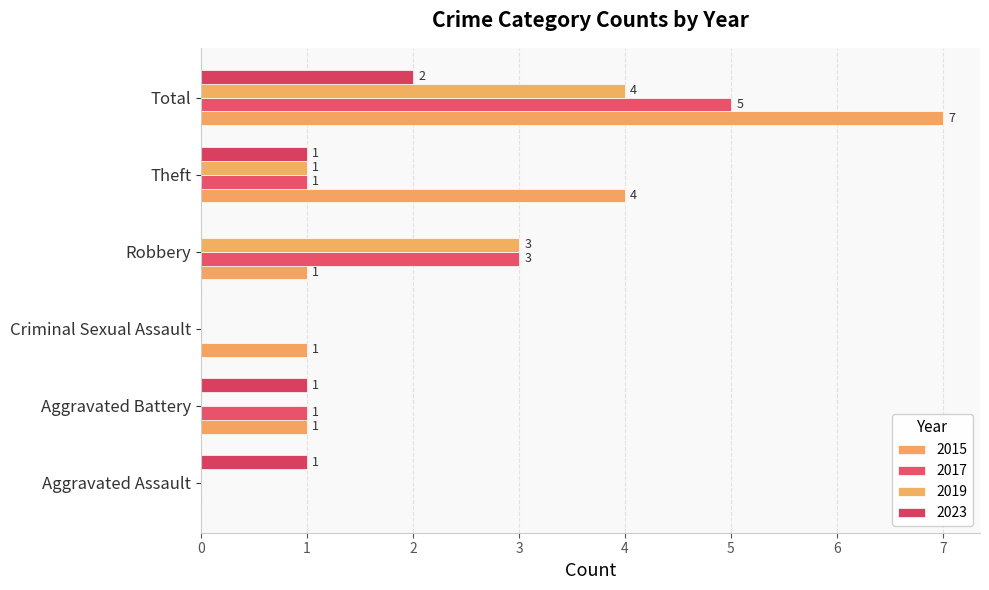

What is the sum of all 2017 values?

10